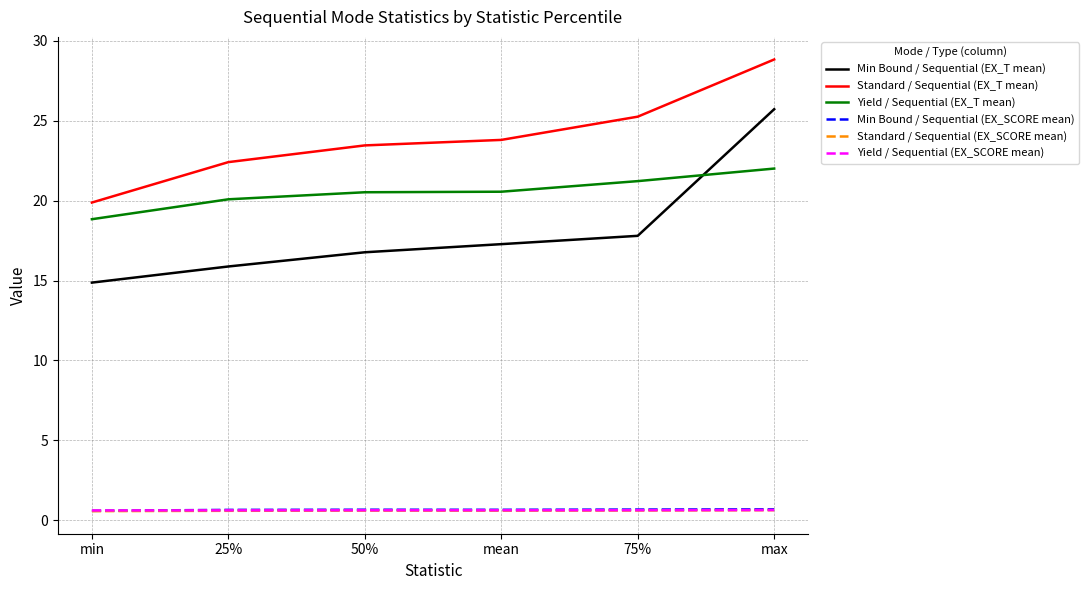

Which series has the widest spread of values?

Min Bound / Sequential (EX_T mean)